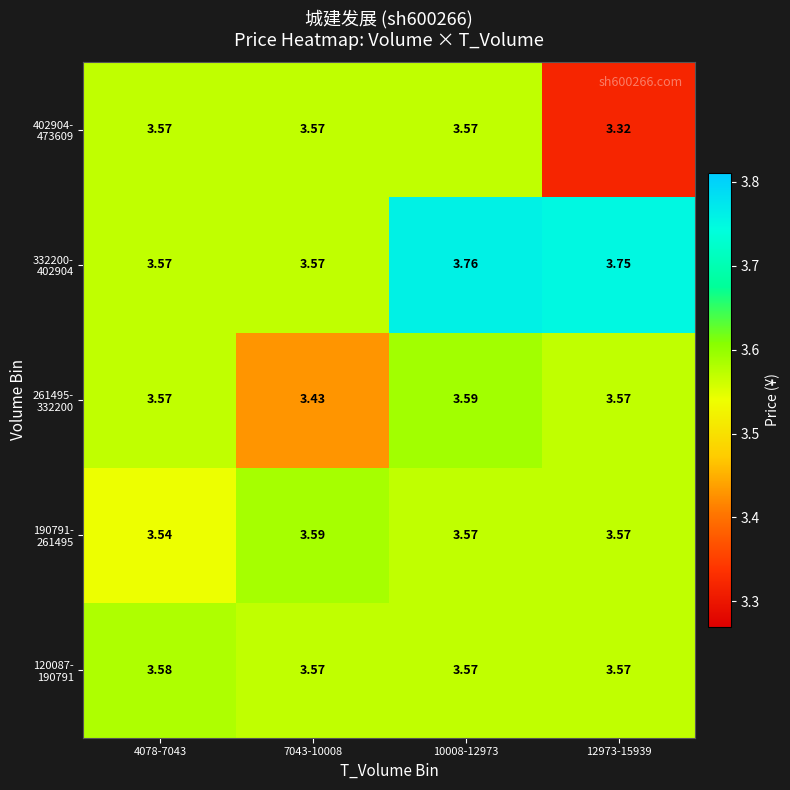

What is the total value across all series at 12973-15939?

17.8